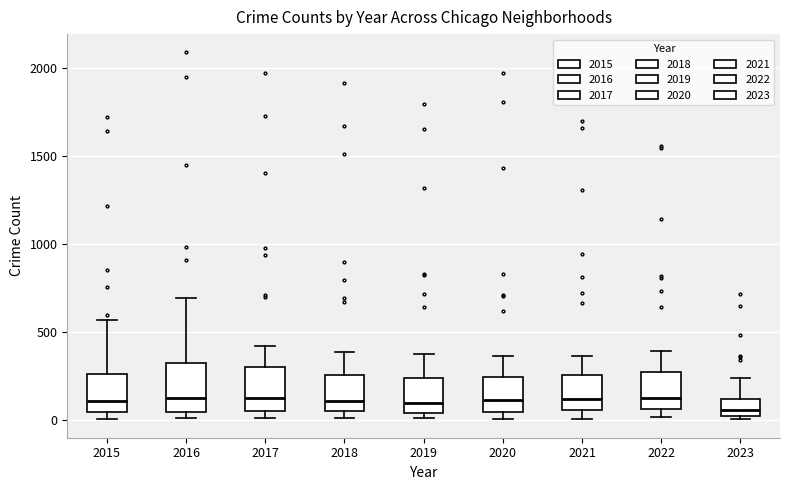

Reading left to right, read every box against the y-axis: the position of its median line, the range the box covers, and the ends of its whiskers. The values are not printed on the chart, so give them approximately, as read against the axis.

2015: median 100, box 50 to 250, whiskers 0 to 550
2016: median 150, box 50 to 300, whiskers 0 to 700
2017: median 100, box 50 to 300, whiskers 0 to 400
2018: median 100, box 50 to 250, whiskers 0 to 400
2019: median 100, box 50 to 250, whiskers 0 to 400
2020: median 100, box 50 to 250, whiskers 0 to 350
2021: median 100, box 50 to 250, whiskers 0 to 350
2022: median 150, box 50 to 250, whiskers 0 to 400
2023: median 50, box 0 to 100, whiskers 0 (just below the box's lower edge) to 250